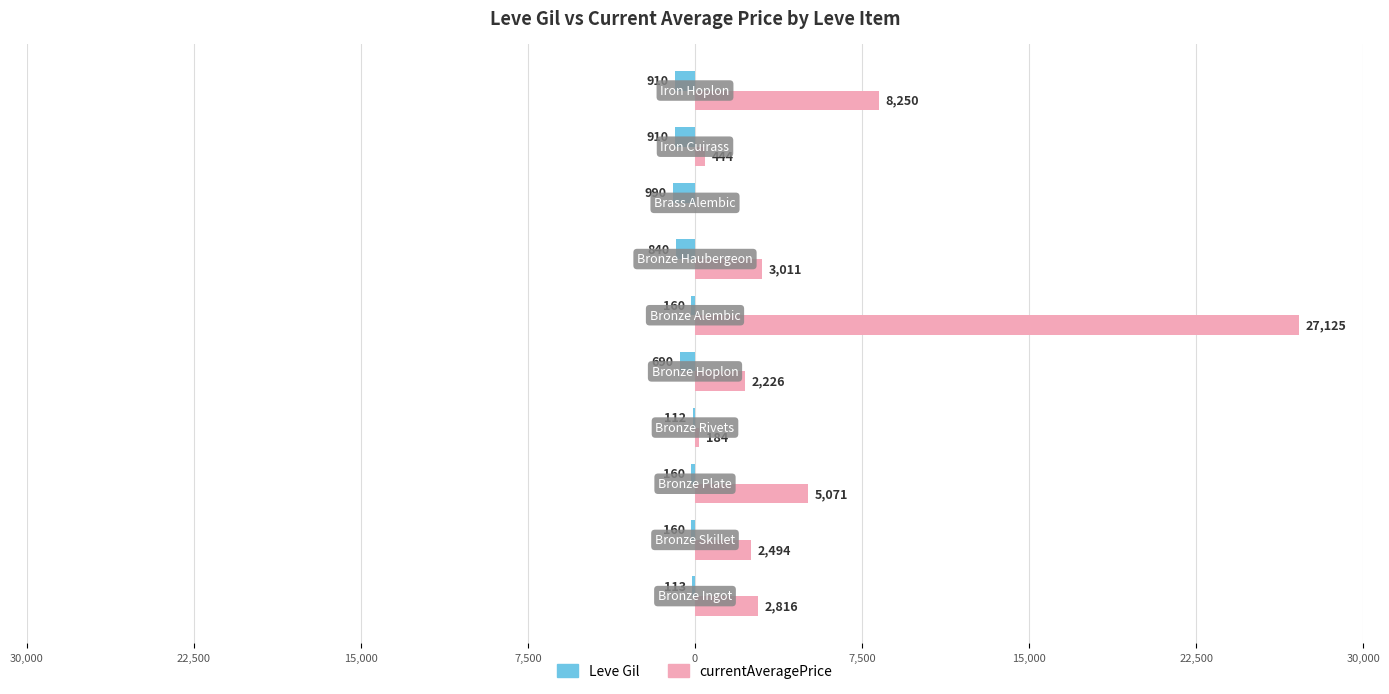

What are all the series names shown in the legend?

Leve Gil, currentAveragePrice